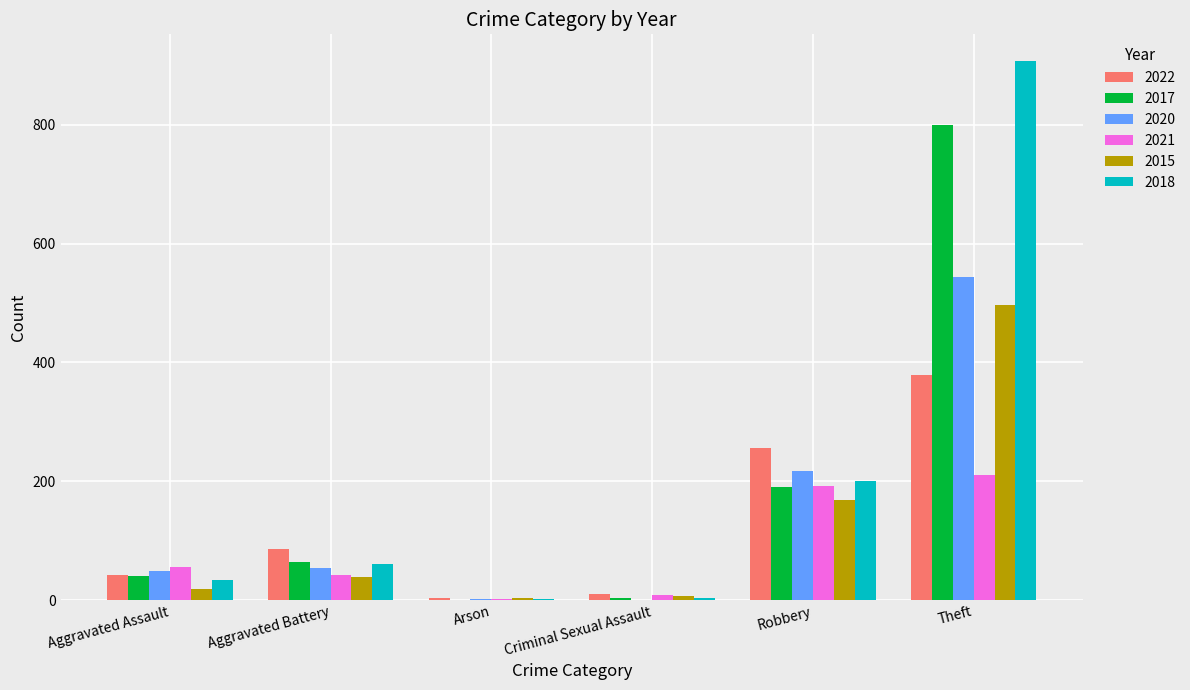

What is the maximum value for 2021?

210